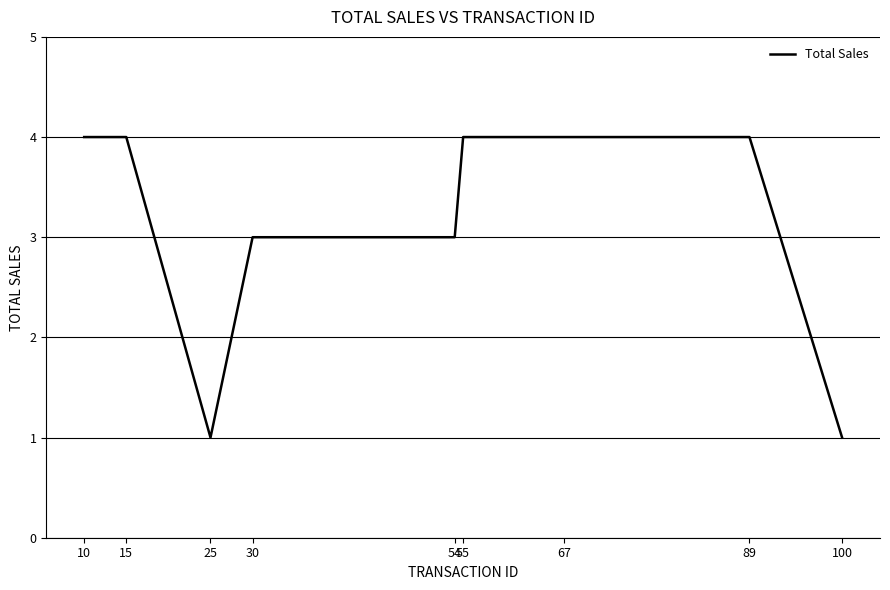

Which has a higher value, 54 or 67?

67